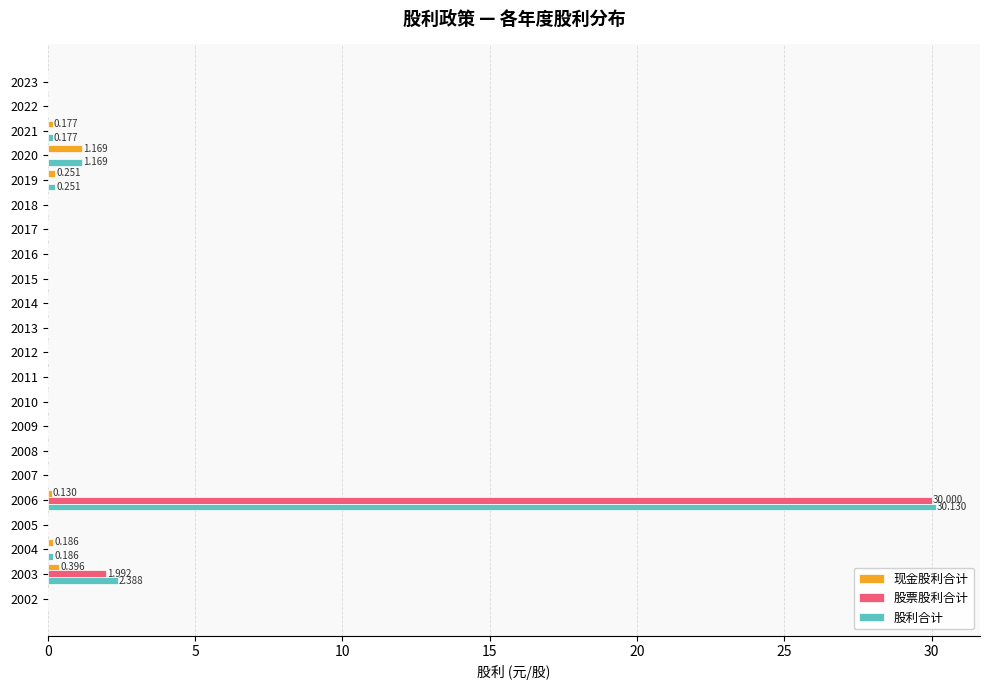

Is the value of 现金股利合计 at 2002 greater than the value of 股利合计 at 2003?

No